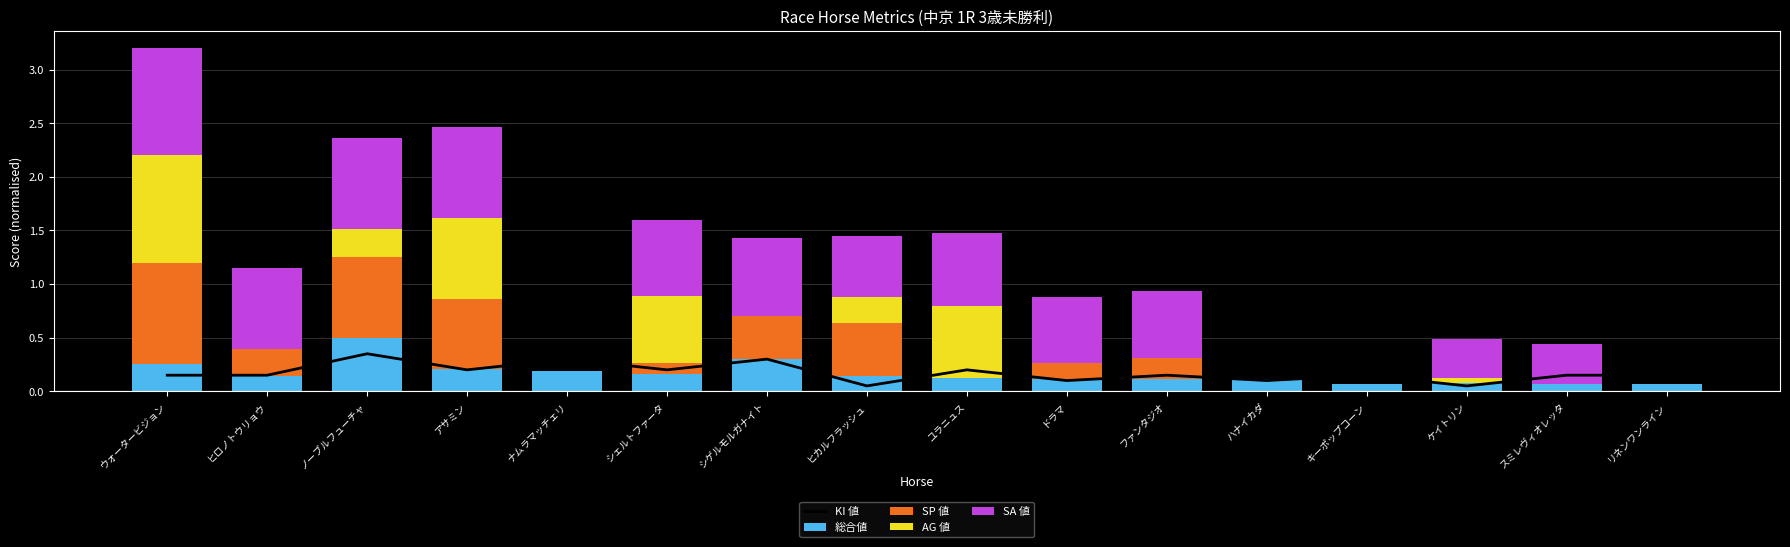

What is the greatest value displayed?

1.0